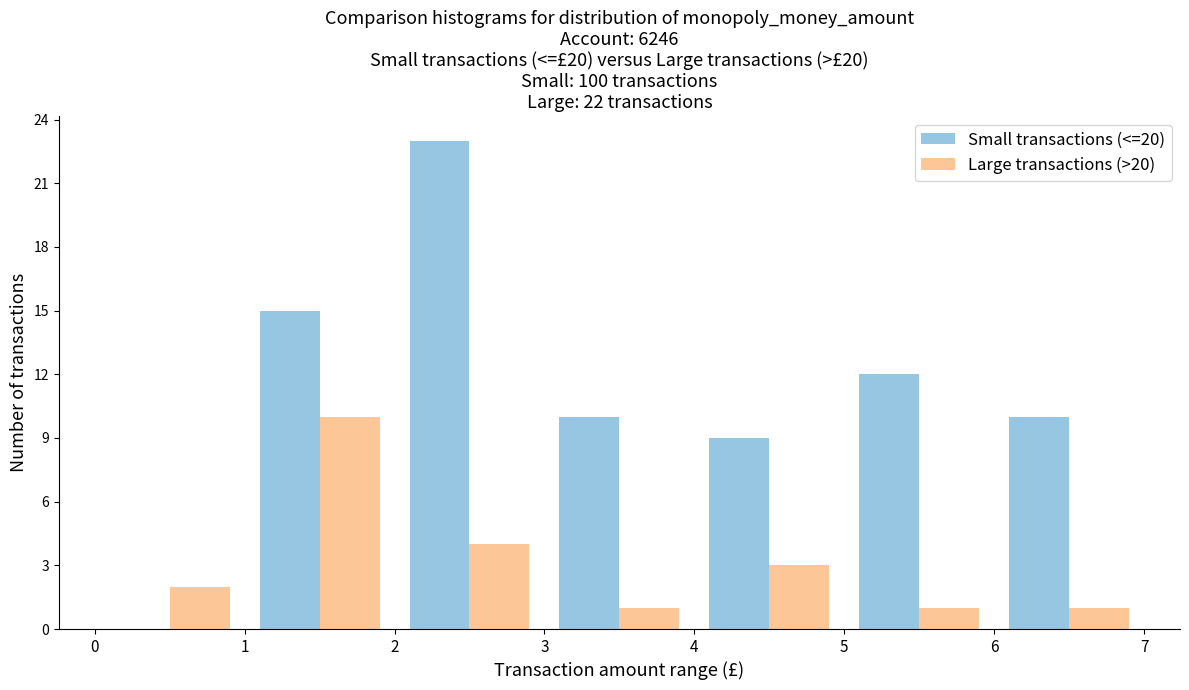

Reading left to right, transcribe this chart: for each range on the x-axis, give the height of each series' bar. The values are not printed on the chart, so give them approximately, as read against the axis.

0 to 1: Small transactions (<=20)=0	Large transactions (>20)=2
1 to 2: Small transactions (<=20)=15	Large transactions (>20)=10
2 to 3: Small transactions (<=20)=23	Large transactions (>20)=4
3 to 4: Small transactions (<=20)=10	Large transactions (>20)=1
4 to 5: Small transactions (<=20)=9	Large transactions (>20)=3
5 to 6: Small transactions (<=20)=12	Large transactions (>20)=1
6 to 7: Small transactions (<=20)=10	Large transactions (>20)=1